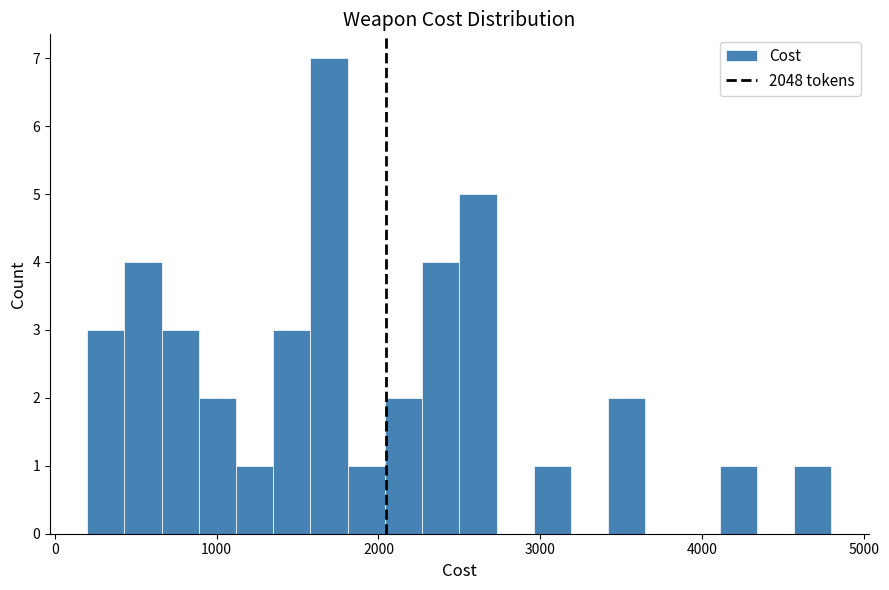

Around what value on the x-axis is the tallest bar? Give the approximate position of its centre, as read against the axis.

1700